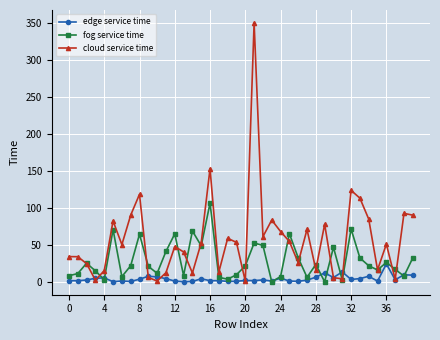

Which series has the largest range (max minus min)?

cloud service time